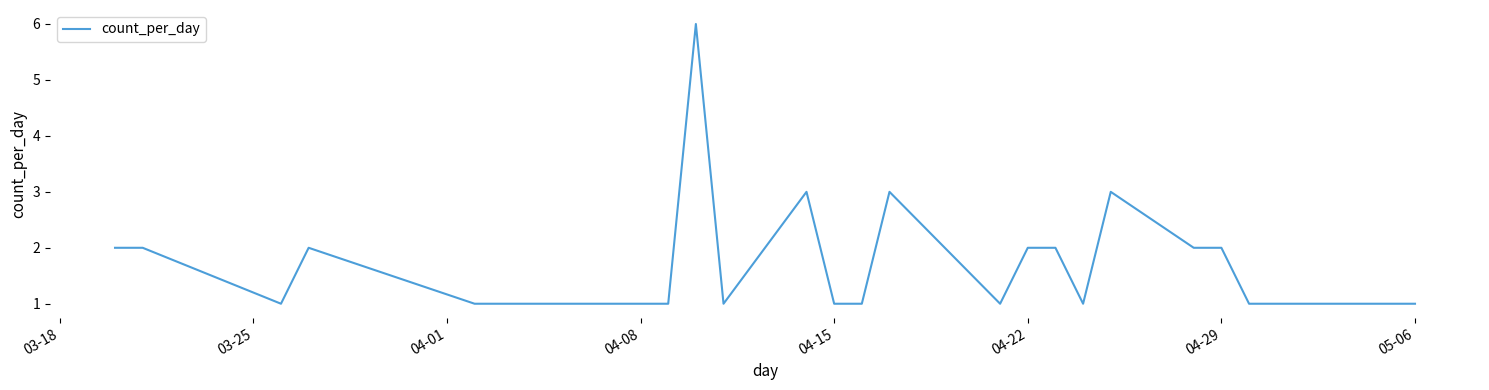

What is the difference between the maximum and minimum values?

5